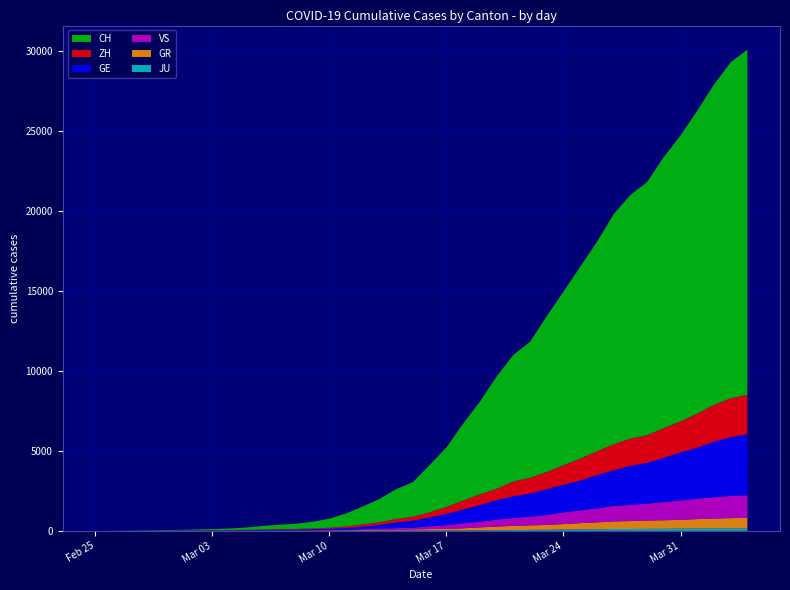

Reading left to right, what are all the values shown in this chart?

CH: 2020-02-25=0	2020-02-26=4	2020-02-27=8	2020-02-28=20	2020-02-29=30	2020-03-01=36	2020-03-02=50	2020-03-03=69	2020-03-04=97	2020-03-05=142	2020-03-06=219	2020-03-07=280	2020-03-08=327	2020-03-09=419	2020-03-10=570	2020-03-11=807	2020-03-12=1125	2020-03-13=1463	2020-03-14=1870	2020-03-15=2165	2020-03-16=2959	2020-03-17=3727	2020-03-18=4807	2020-03-19=5794	2020-03-20=7022	2020-03-21=7918	2020-03-22=8512	2020-03-23=9752	2020-03-24=10858	2020-03-25=12000	2020-03-26=13091	2020-03-27=14394	2020-03-28=15235	2020-03-29=15837	2020-03-30=16957	2020-03-31=17882	2020-04-01=18946	2020-04-02=20040	2020-04-03=21017	2020-04-04=21593
GE: 2020-02-25=0	2020-02-26=1	2020-02-27=1	2020-02-28=5	2020-02-29=9	2020-03-01=10	2020-03-02=11	2020-03-03=14	2020-03-04=16	2020-03-05=20	2020-03-06=30	2020-03-07=43	2020-03-08=45	2020-03-09=60	2020-03-10=80	2020-03-11=114	2020-03-12=155	2020-03-13=227	2020-03-14=351	2020-03-15=435	2020-03-16=556	2020-03-17=710	2020-03-18=863	2020-03-19=1041	2020-03-20=1212	2020-03-21=1350	2020-03-22=1453	2020-03-23=1611	2020-03-24=1729	2020-03-25=1870	2020-03-26=2073	2020-03-27=2231	2020-03-28=2436	2020-03-29=2547	2020-03-30=2761	2020-03-31=3003	2020-04-01=3180	2020-04-02=3469	2020-04-03=3678	2020-04-04=3816
GR: 2020-02-25=0	2020-02-26=2	2020-02-27=2	2020-02-28=6	2020-02-29=6	2020-03-01=6	2020-03-02=9	2020-03-03=9	2020-03-04=12	2020-03-05=14	2020-03-06=16	2020-03-07=17	2020-03-08=18	2020-03-09=18	2020-03-10=22	2020-03-11=31	2020-03-12=43	2020-03-13=53	2020-03-14=56	2020-03-15=71	2020-03-16=84	2020-03-17=101	2020-03-18=128	2020-03-19=182	2020-03-20=226	2020-03-21=258	2020-03-22=284	2020-03-23=300	2020-03-24=343	2020-03-25=393	2020-03-26=433	2020-03-27=474	2020-03-28=495	2020-03-29=519	2020-03-30=535	2020-03-31=547	2020-04-01=592	2020-04-02=622	2020-04-03=649	2020-04-04=657
ZH: 2020-02-25=0	2020-02-26=0	2020-02-27=2	2020-02-28=2	2020-02-29=6	2020-03-01=7	2020-03-02=10	2020-03-03=13	2020-03-04=15	2020-03-05=23	2020-03-06=29	2020-03-07=34	2020-03-08=40	2020-03-09=49	2020-03-10=62	2020-03-11=101	2020-03-12=140	2020-03-13=163	2020-03-14=218	2020-03-15=250	2020-03-16=326	2020-03-17=429	2020-03-18=568	2020-03-19=679	2020-03-20=711	2020-03-21=925	2020-03-22=984	2020-03-23=1073	2020-03-24=1221	2020-03-25=1368	2020-03-26=1500	2020-03-27=1627	2020-03-28=1701	2020-03-29=1733	2020-03-30=1859	2020-03-31=1947	2020-04-01=2136	2020-04-02=2300	2020-04-03=2428	2020-04-04=2461
JU: 2020-02-25=0	2020-02-26=0	2020-02-27=1	2020-02-28=1	2020-02-29=1	2020-03-01=1	2020-03-02=1	2020-03-03=2	2020-03-04=2	2020-03-05=4	2020-03-06=4	2020-03-07=5	2020-03-08=5	2020-03-09=7	2020-03-10=7	2020-03-11=7	2020-03-12=12	2020-03-13=17	2020-03-14=18	2020-03-15=19	2020-03-16=25	2020-03-17=29	2020-03-18=32	2020-03-19=36	2020-03-20=44	2020-03-21=54	2020-03-22=61	2020-03-23=69	2020-03-24=82	2020-03-25=92	2020-03-26=100	2020-03-27=114	2020-03-28=119	2020-03-29=127	2020-03-30=128	2020-03-31=140	2020-04-01=145	2020-04-02=149	2020-04-03=149	2020-04-04=154
VS: 2020-02-25=0	2020-02-26=0	2020-02-27=0	2020-02-28=1	2020-02-29=1	2020-03-01=2	2020-03-02=3	2020-03-03=3	2020-03-04=4	2020-03-05=5	2020-03-06=6	2020-03-07=7	2020-03-08=12	2020-03-09=17	2020-03-10=22	2020-03-11=30	2020-03-12=53	2020-03-13=76	2020-03-14=98	2020-03-15=115	2020-03-16=172	2020-03-17=225	2020-03-18=312	2020-03-19=349	2020-03-20=436	2020-03-21=498	2020-03-22=535	2020-03-23=628	2020-03-24=728	2020-03-25=793	2020-03-26=874	2020-03-27=968	2020-03-28=1017	2020-03-29=1055	2020-03-30=1144	2020-03-31=1211	2020-04-01=1282	2020-04-02=1334	2020-04-03=1385	2020-04-04=1418